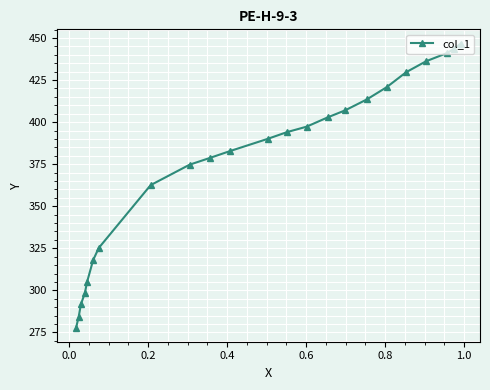

What is the value of the 23rd point from the left?

446.7